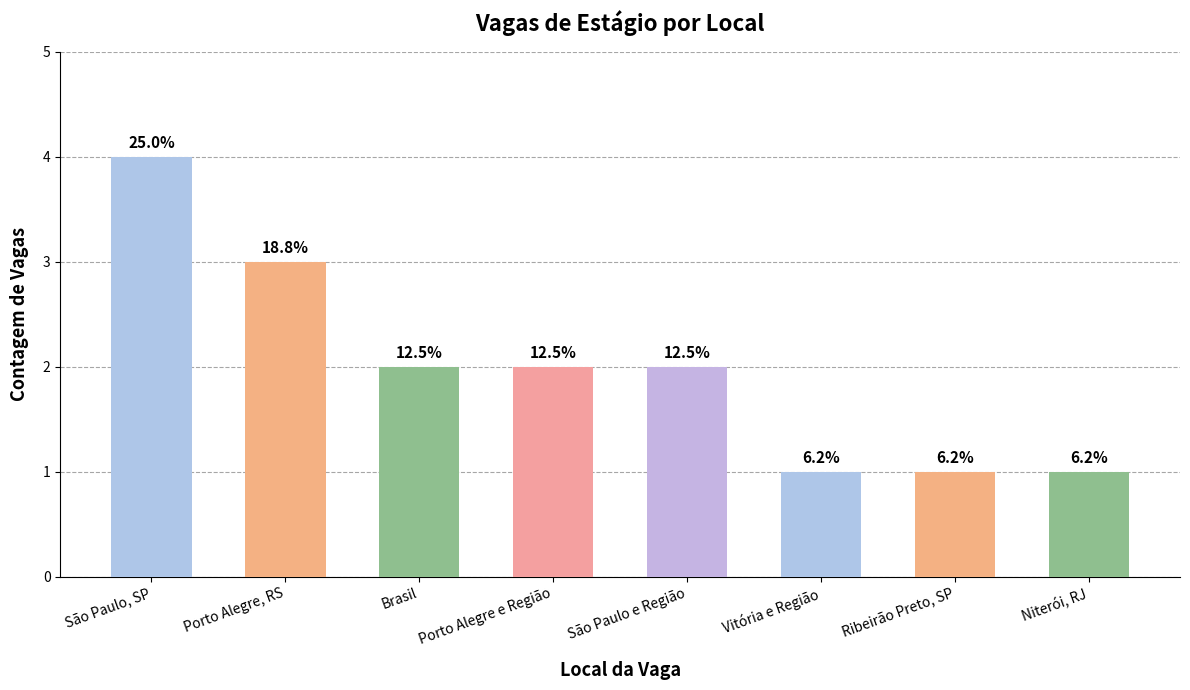

Where is the data nearest to the value 2?

Brasil